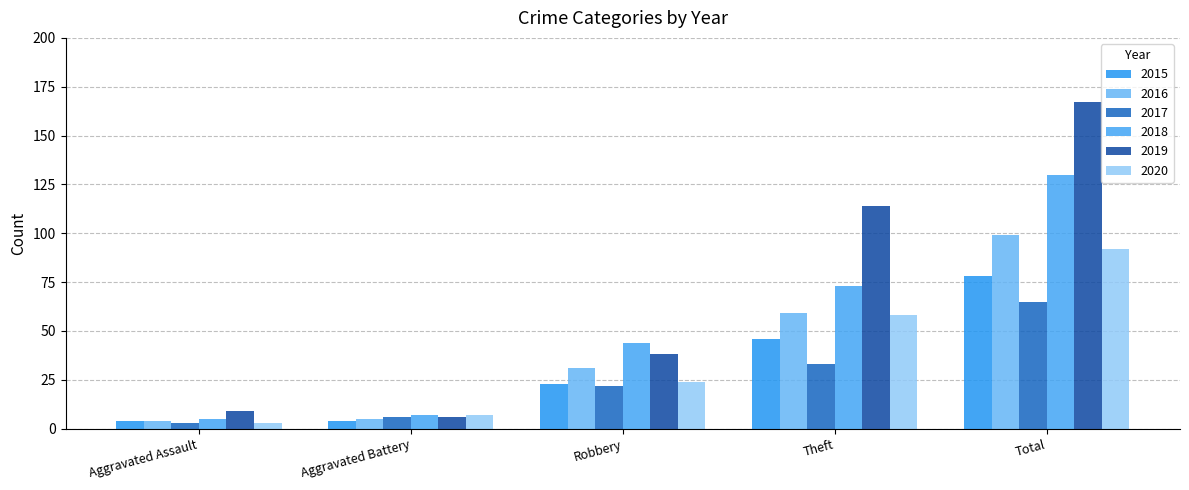

Reading left to right, transcribe all the data shown in this chart.

2015: Aggravated Assault=4	Aggravated Battery=4	Robbery=23	Theft=46	Total=78
2016: Aggravated Assault=4	Aggravated Battery=5	Robbery=31	Theft=59	Total=99
2017: Aggravated Assault=3	Aggravated Battery=6	Robbery=22	Theft=33	Total=65
2018: Aggravated Assault=5	Aggravated Battery=7	Robbery=44	Theft=73	Total=130
2019: Aggravated Assault=9	Aggravated Battery=6	Robbery=38	Theft=114	Total=167
2020: Aggravated Assault=3	Aggravated Battery=7	Robbery=24	Theft=58	Total=92